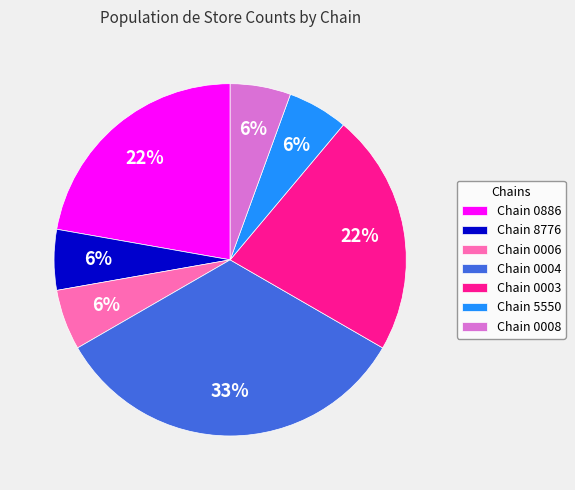

How many segments does this pie chart have?

7